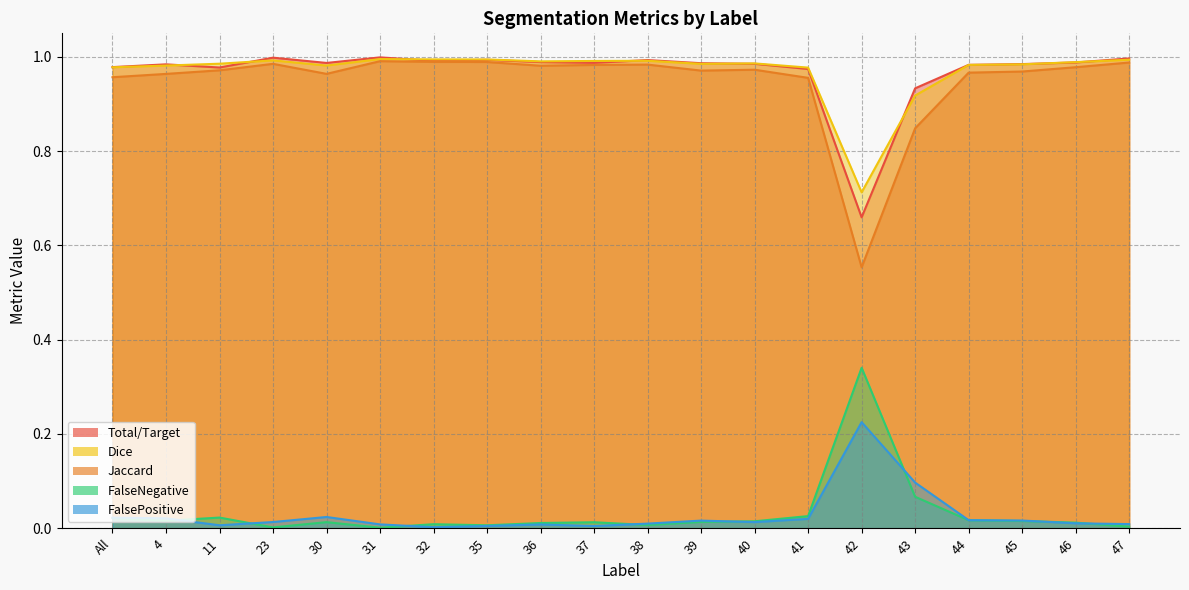

Which category has the lowest value in the FalsePositive series?

32